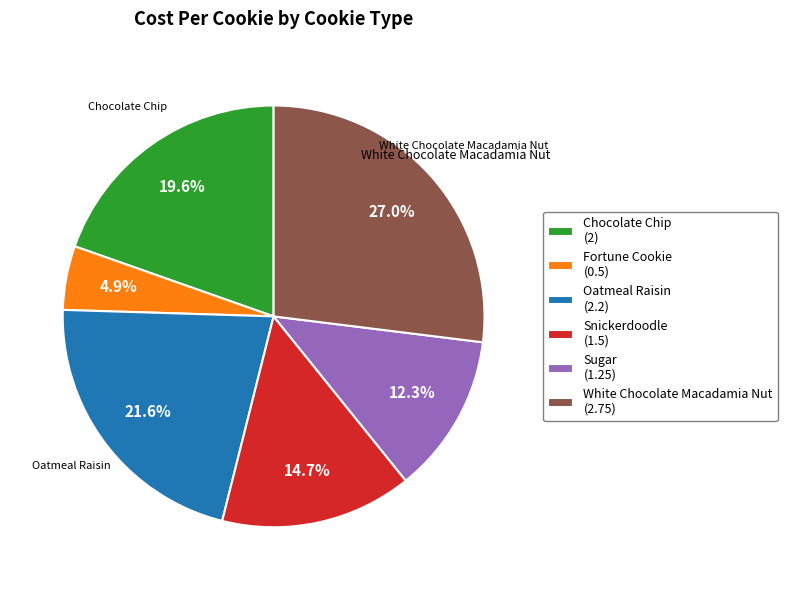

What percentage is the Sugar slice, to the nearest percent?

12%